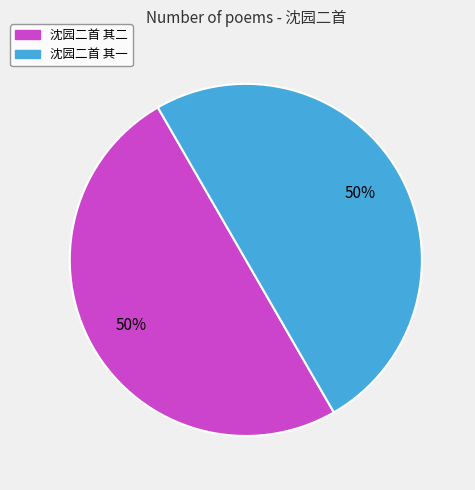

Approximately how many times larger is the value at 沈园二首 其一 compared to 沈园二首 其二?

1.0